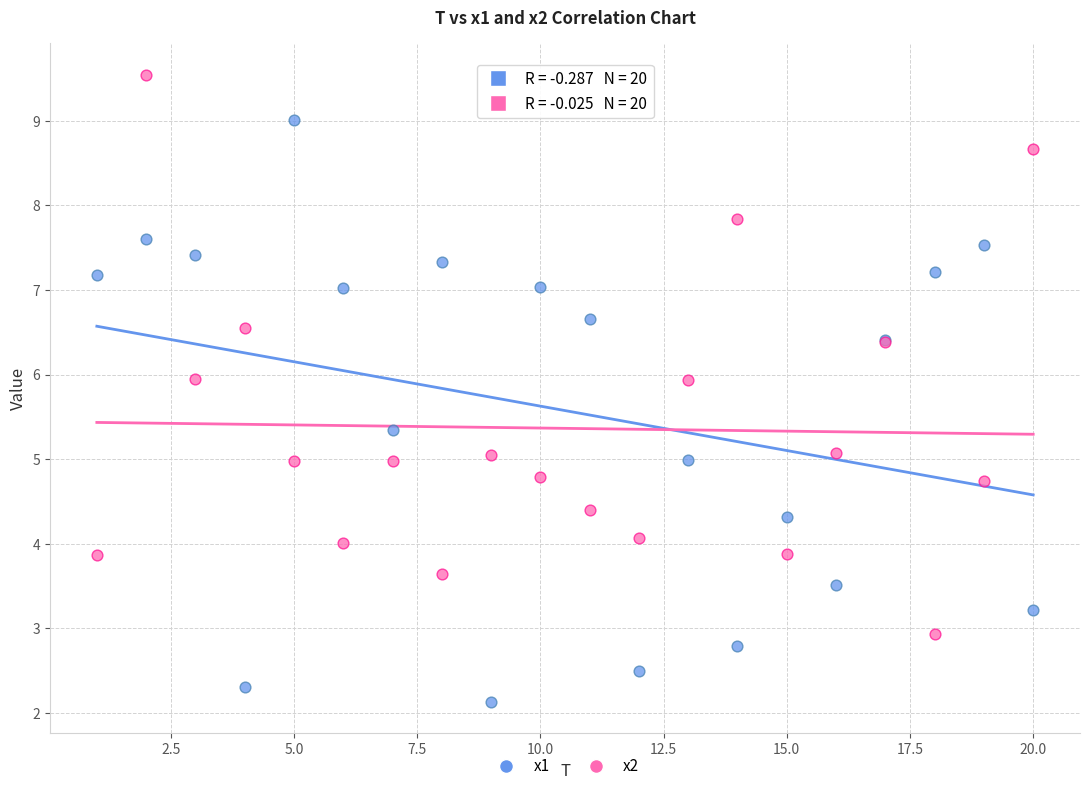

Which series has the largest Y range (max minus min)?

x1